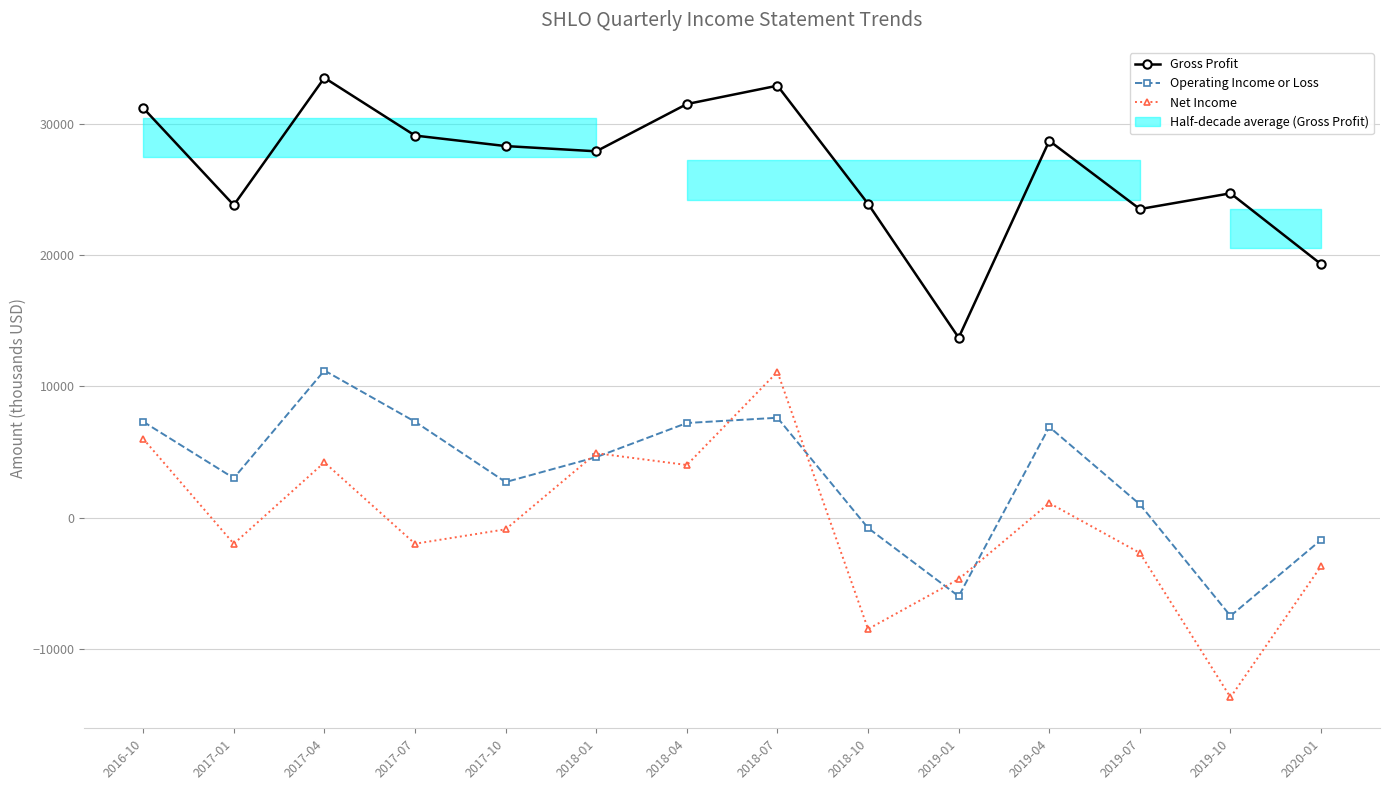

True or false: Operating Income or Loss has a value of 11200 at 2017-04.

True